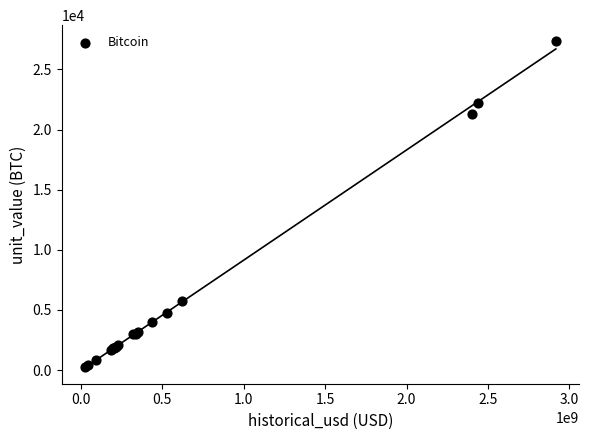

What Y value in the scatter plot is closest to 13785?

21317.0